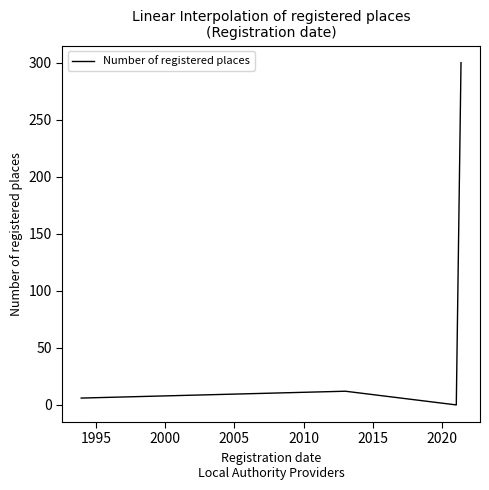

What is the difference between the maximum and second lowest values?

294